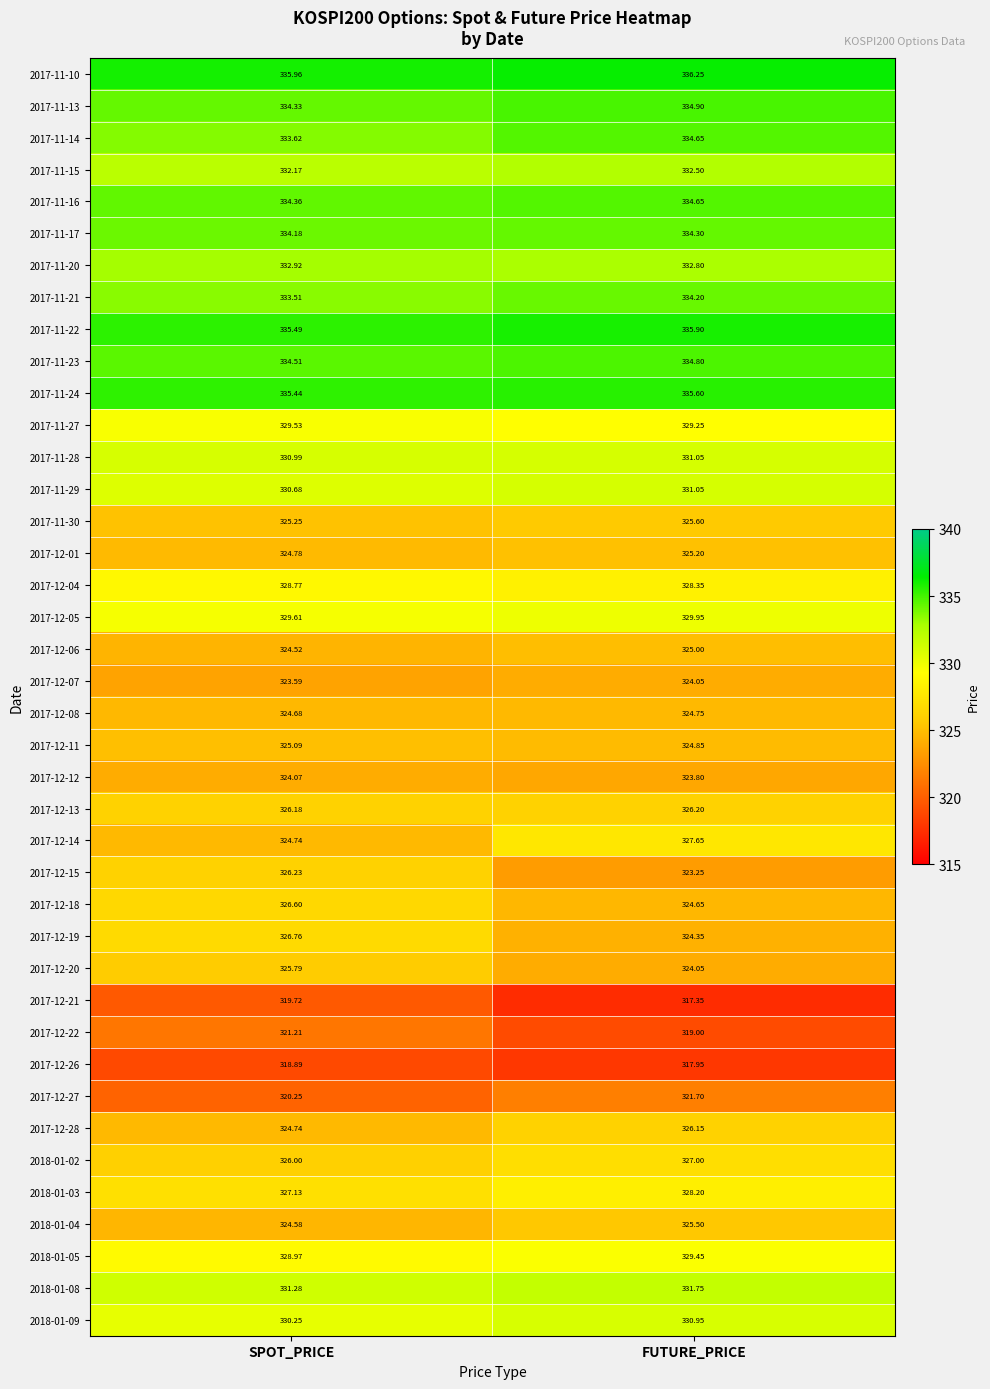

Which series has the widest spread of values?

2017-12-15